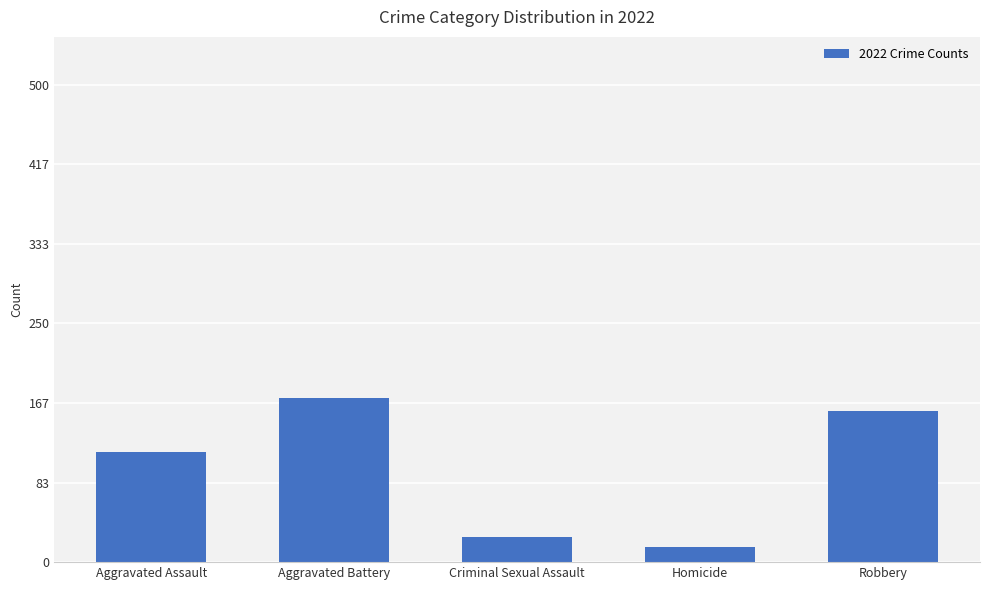

True or false: the data shows 172 at Aggravated Battery.

True